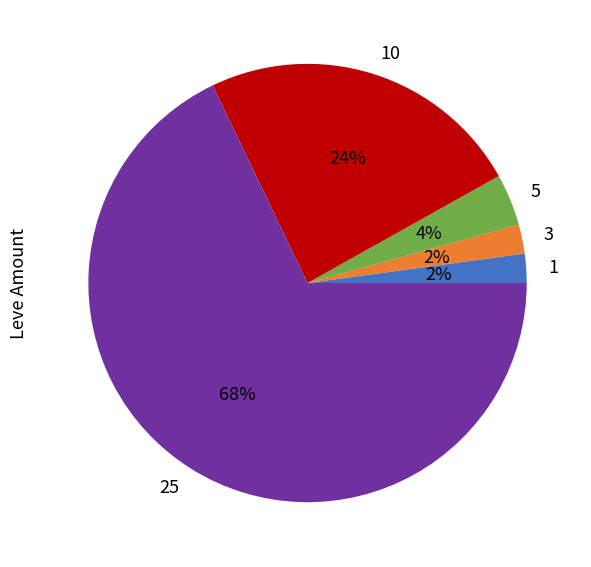

Which slice is the largest?

25